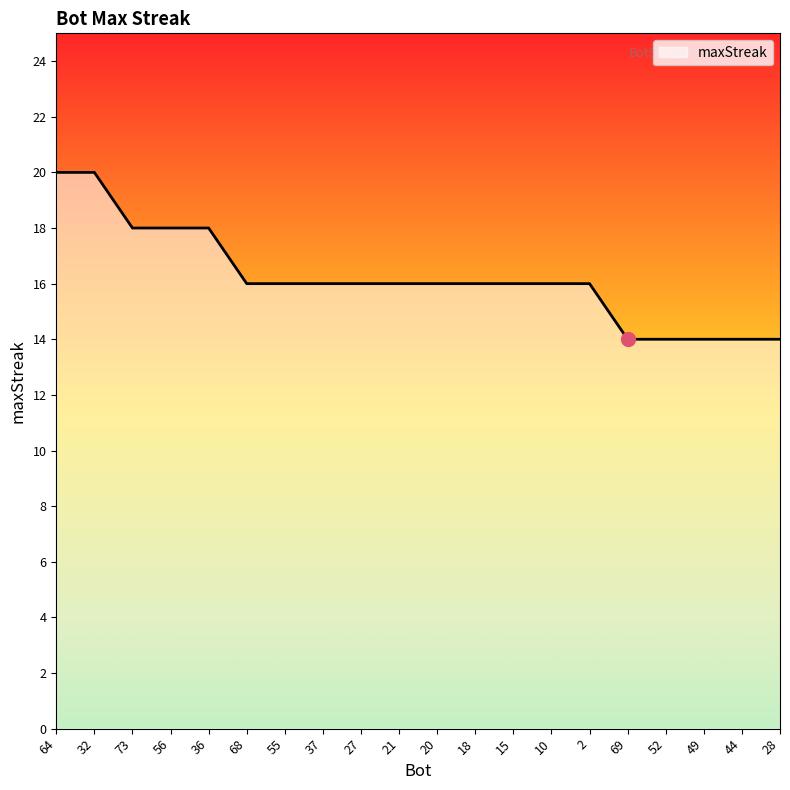

What is the smallest value displayed?

14